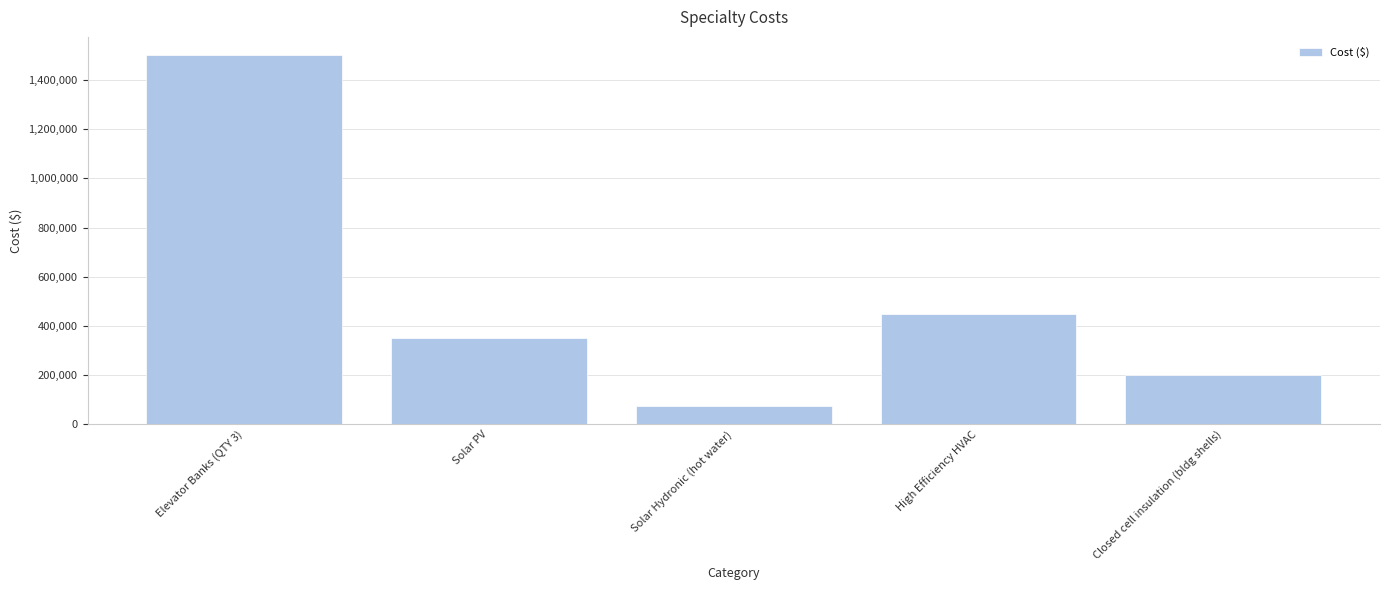

What is the maximum value shown in the chart?

1500000